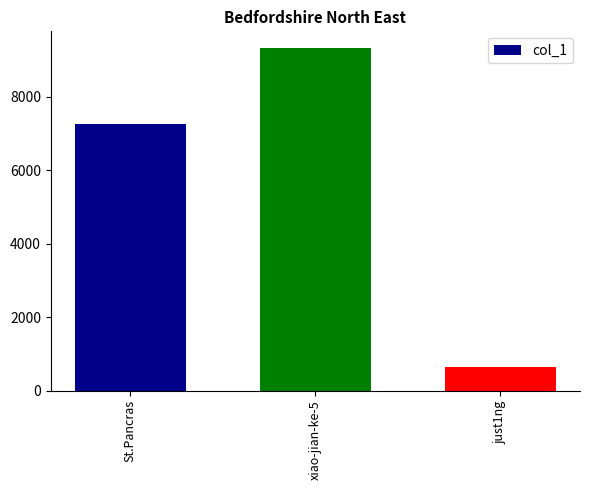

Read the value at just1ng.

628